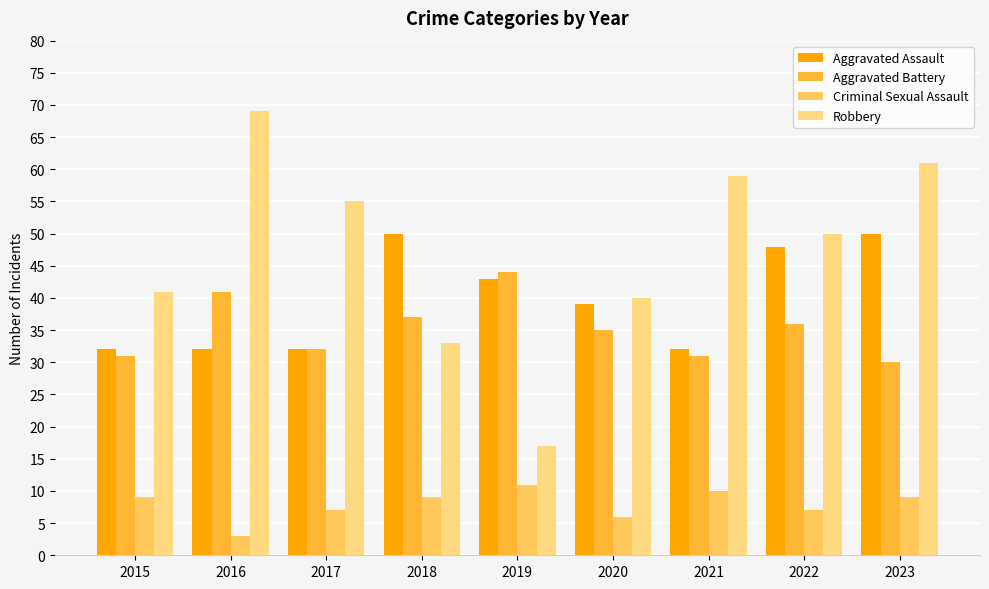

What is the difference between the highest and lowest values at 2020?

34